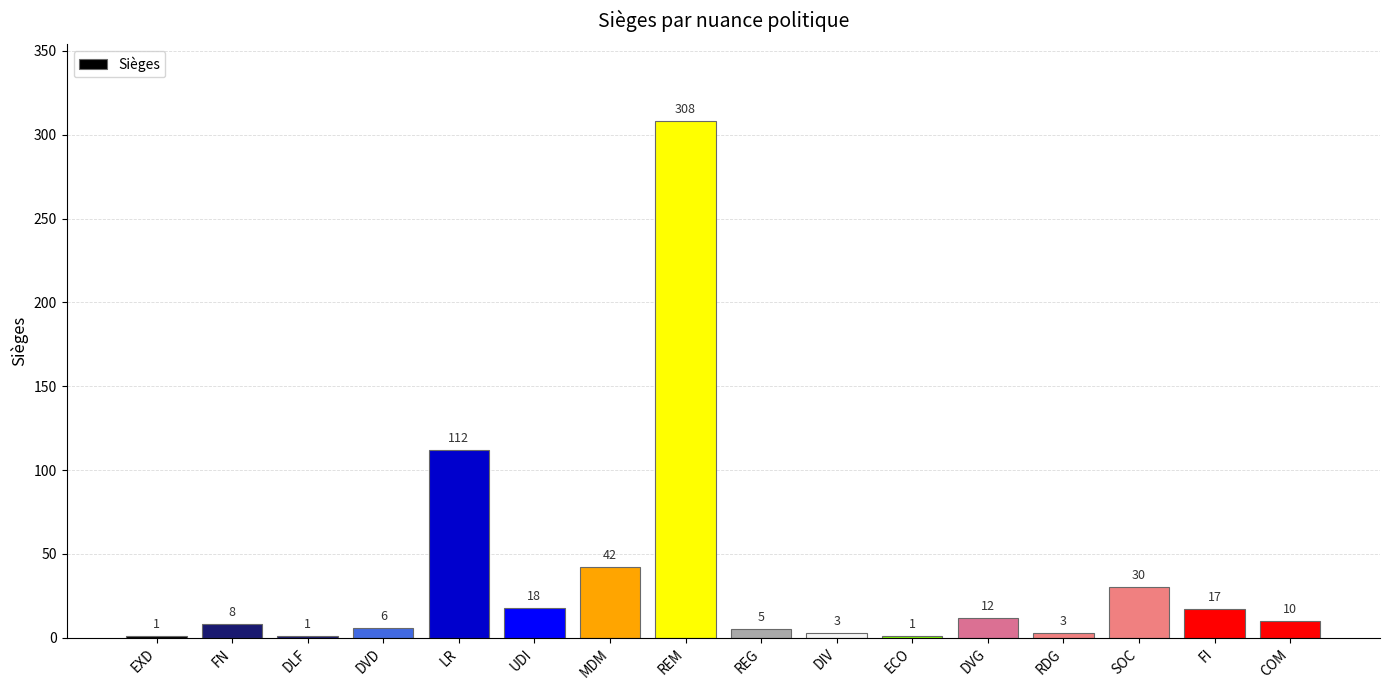

Where does the data first go above 10?

LR